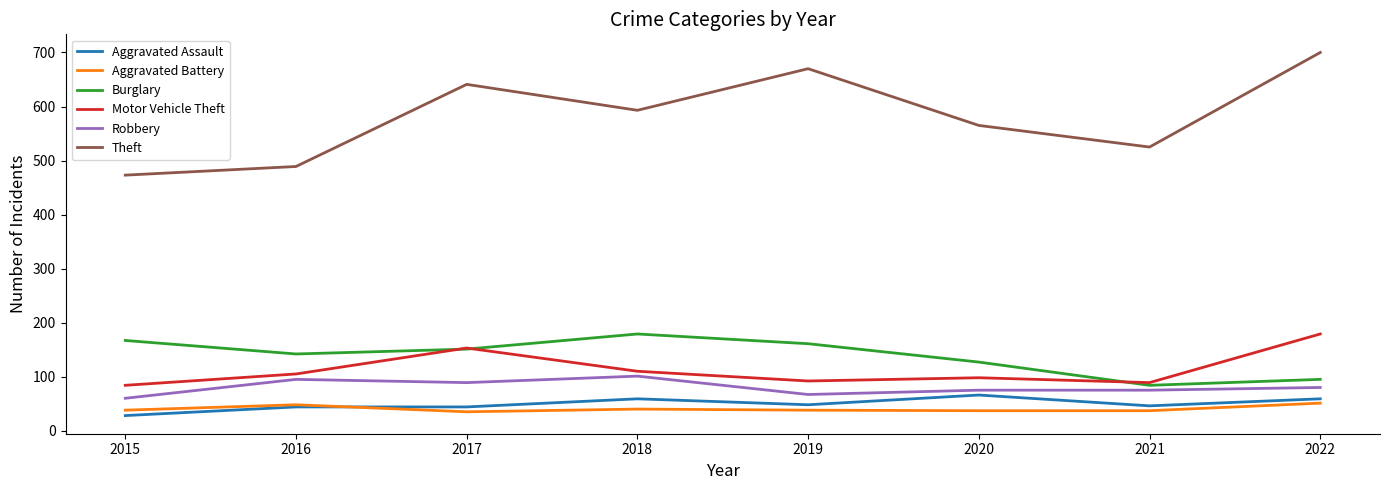

What is the greatest value displayed?

700